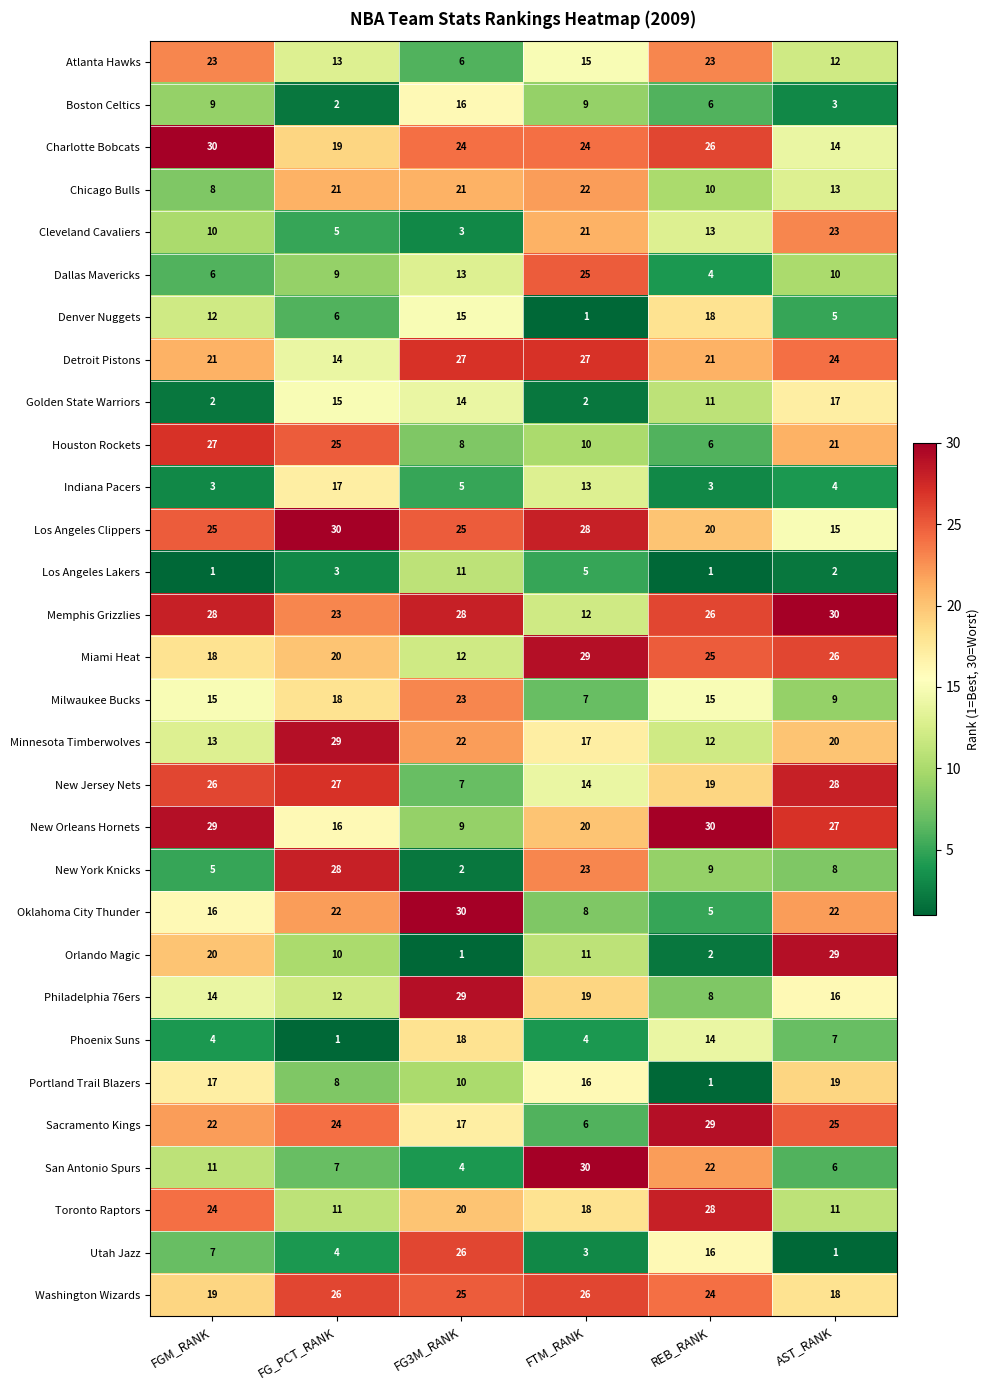

What is the greatest value displayed?

30